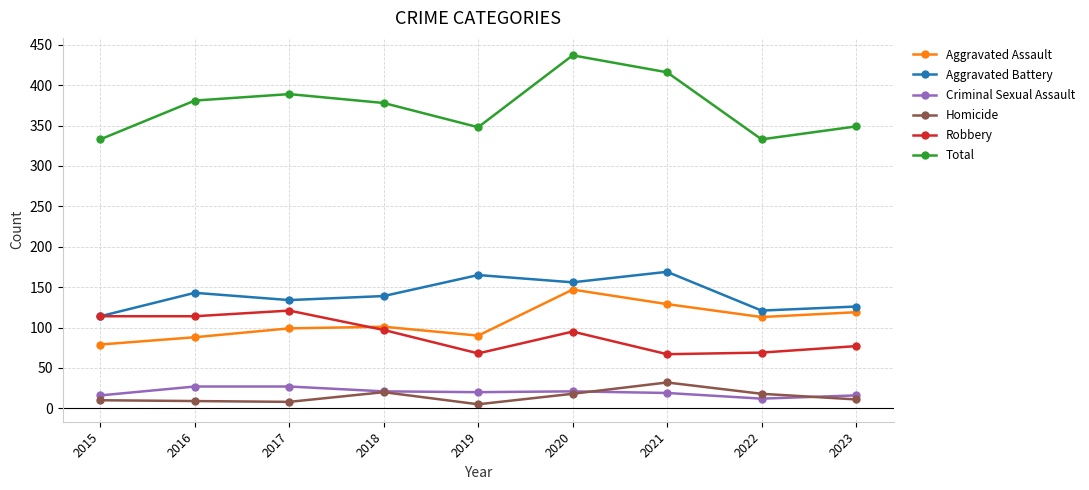

True or false: Aggravated Assault and Total cross at least once.

False